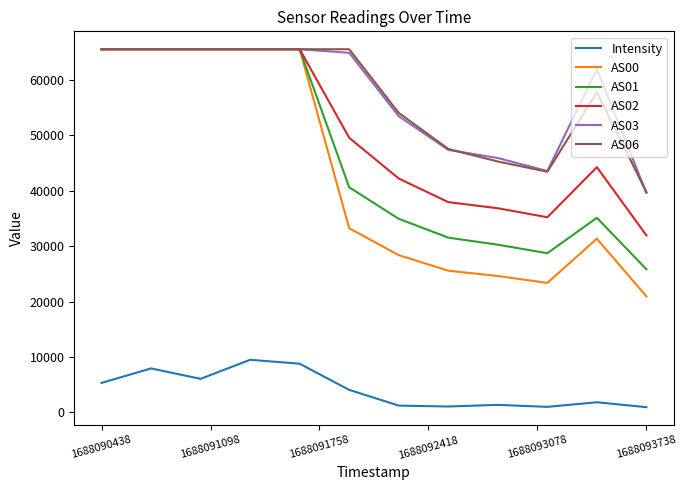

True or false: AS03 and Intensity cross at least once.

False